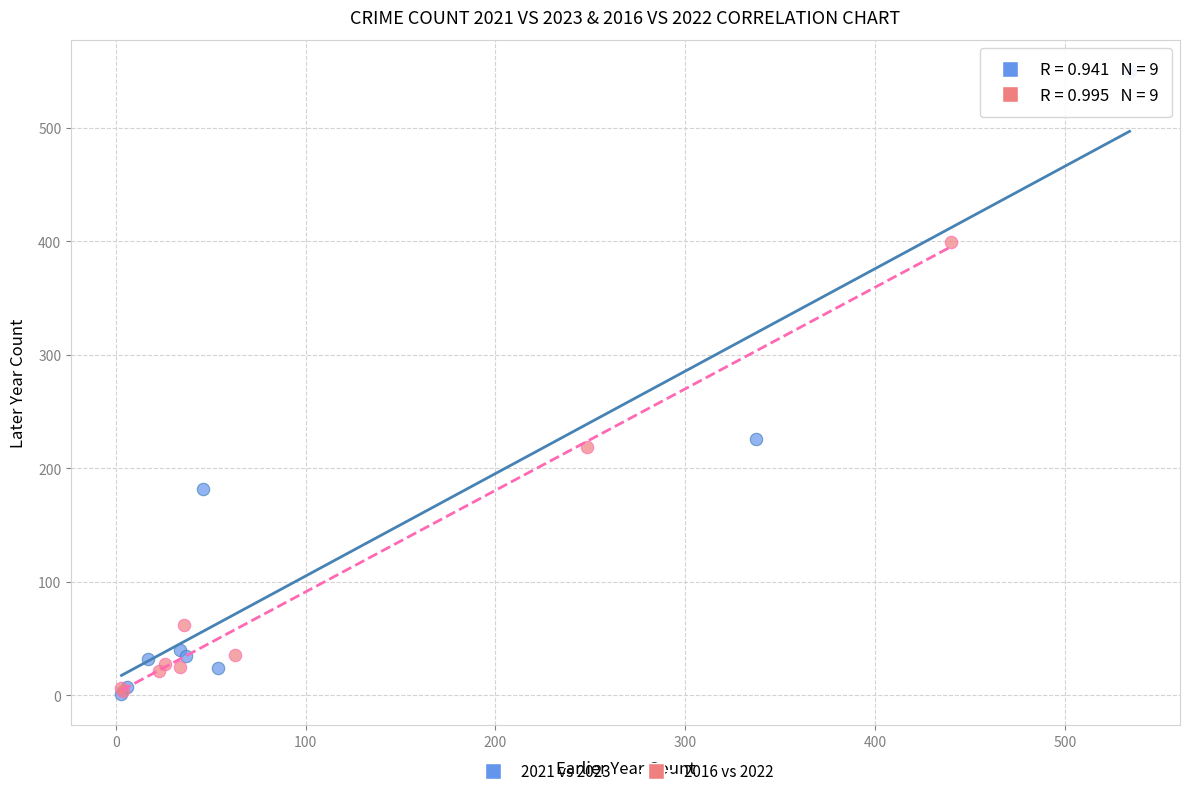

What are all the series names shown in the legend?

2021 vs 2023, 2016 vs 2022